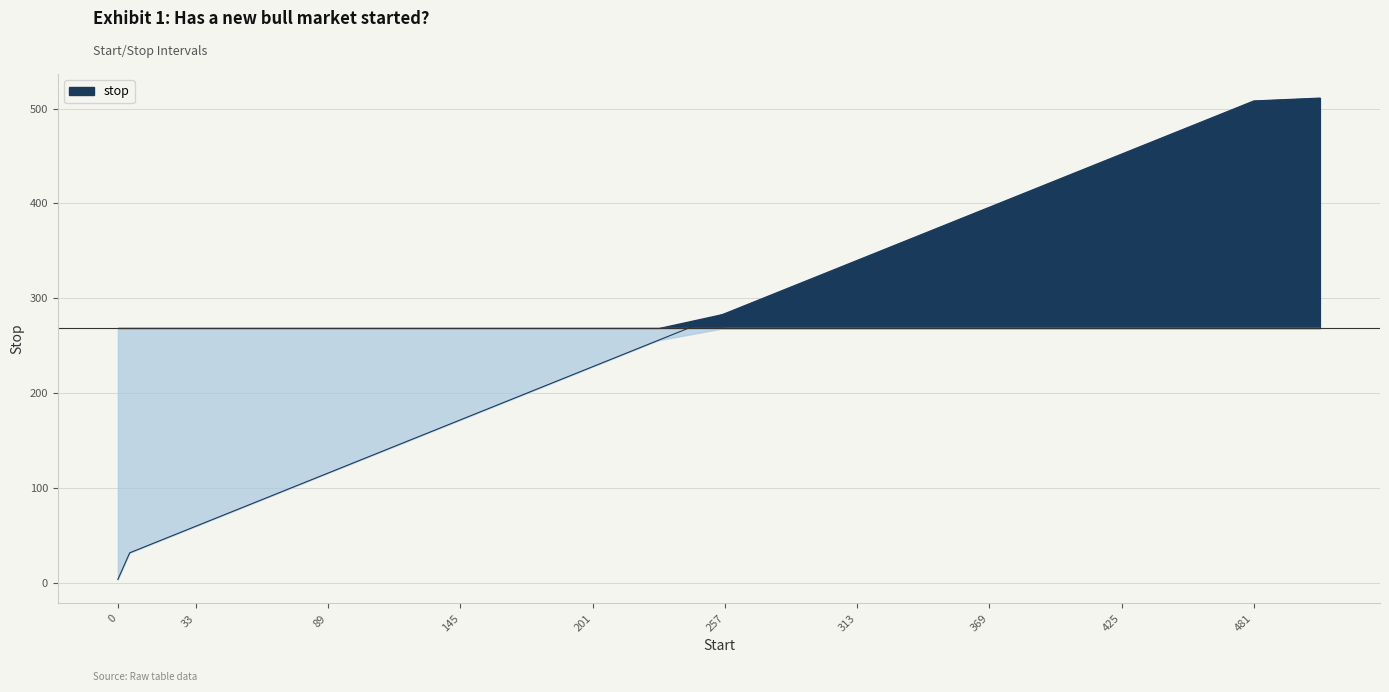

What is the change in value from 173 to 229?

+56